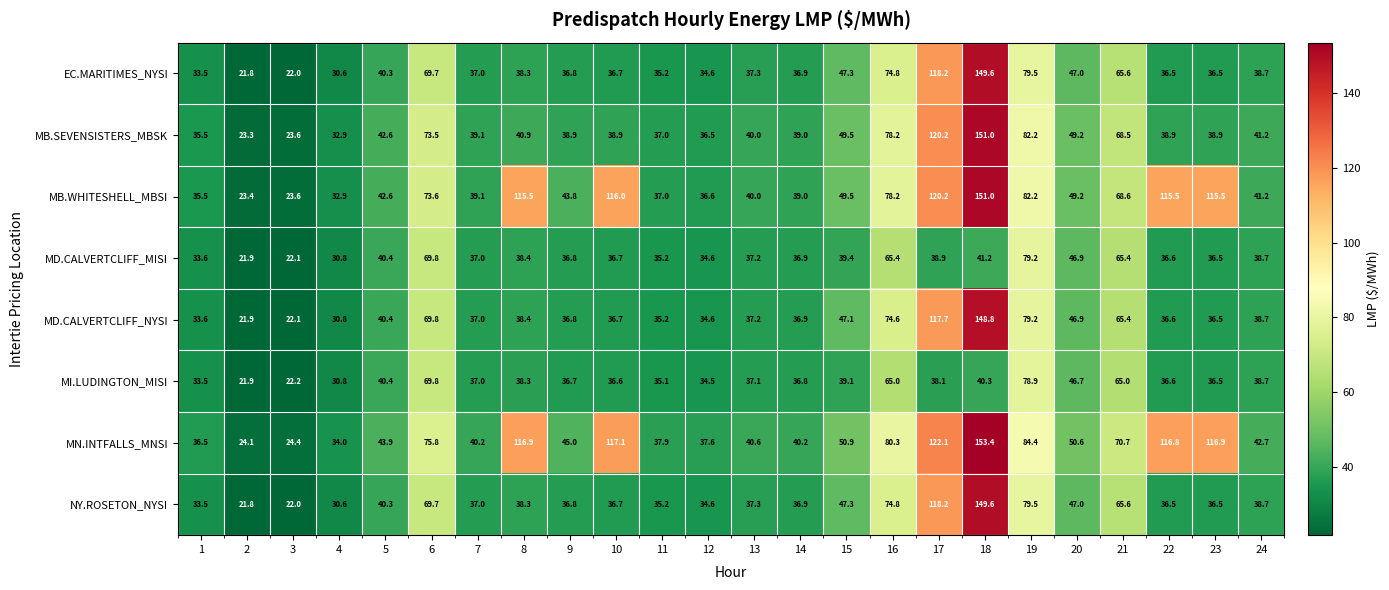

What is the sum of the MB.SEVENSISTERS_MBSK values at 10 and 7?

78.0